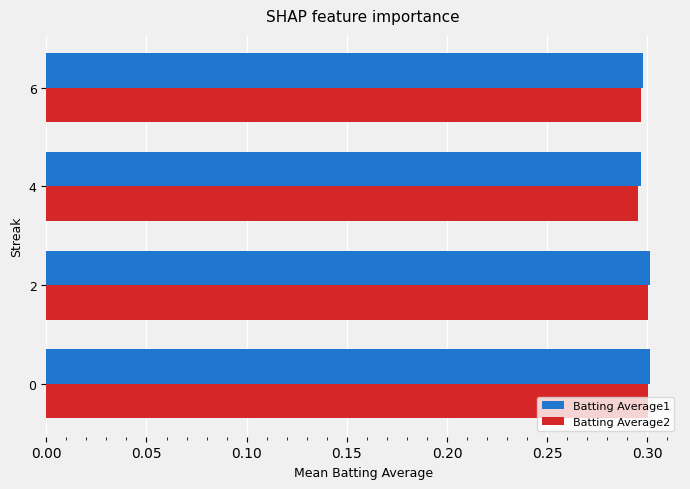

What is the sum of all Batting Average2 values?

1.2